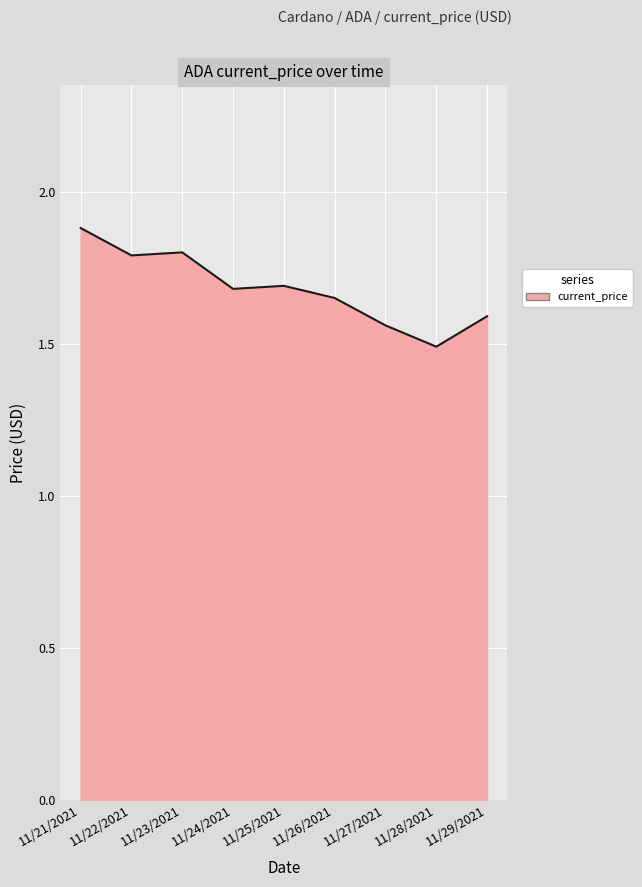

What is the ratio of the value at 11/26/2021 to the value at 11/23/2021?

0.9